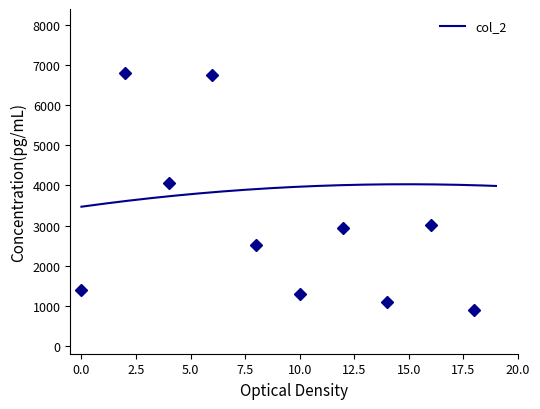

Which has a higher value, 6 or 17?

6